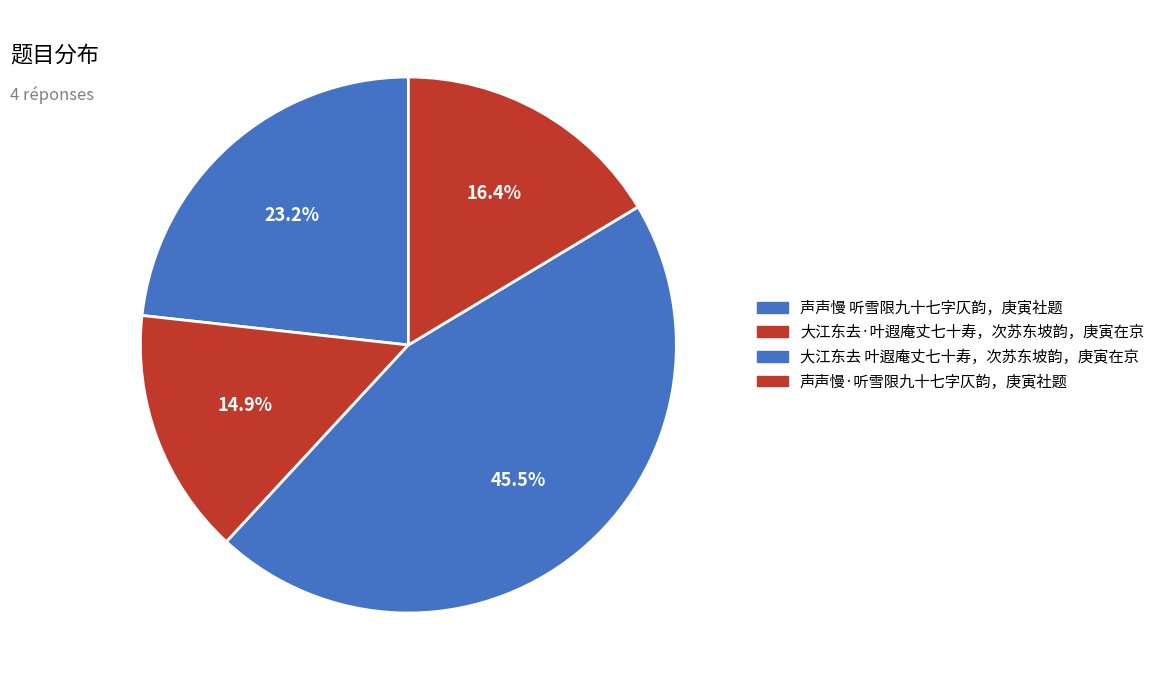

To the nearest percent, what portion does 声声慢 听雪限九十七字仄韵，庚寅社题 represent?

23%